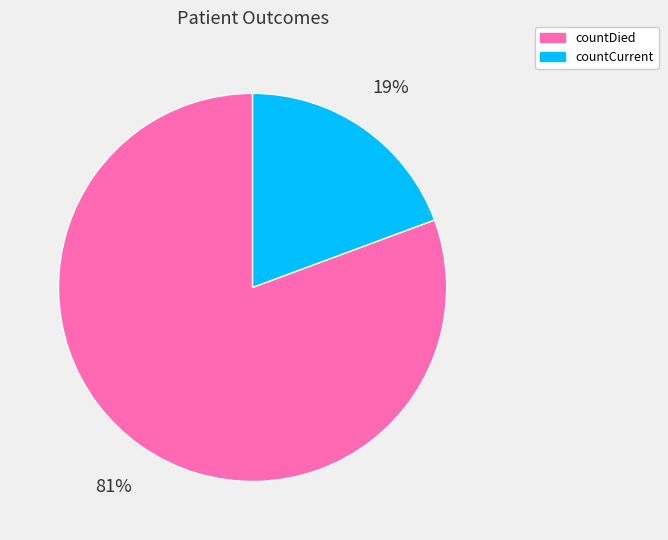

What percentage is the countDied slice, to the nearest percent?

81%